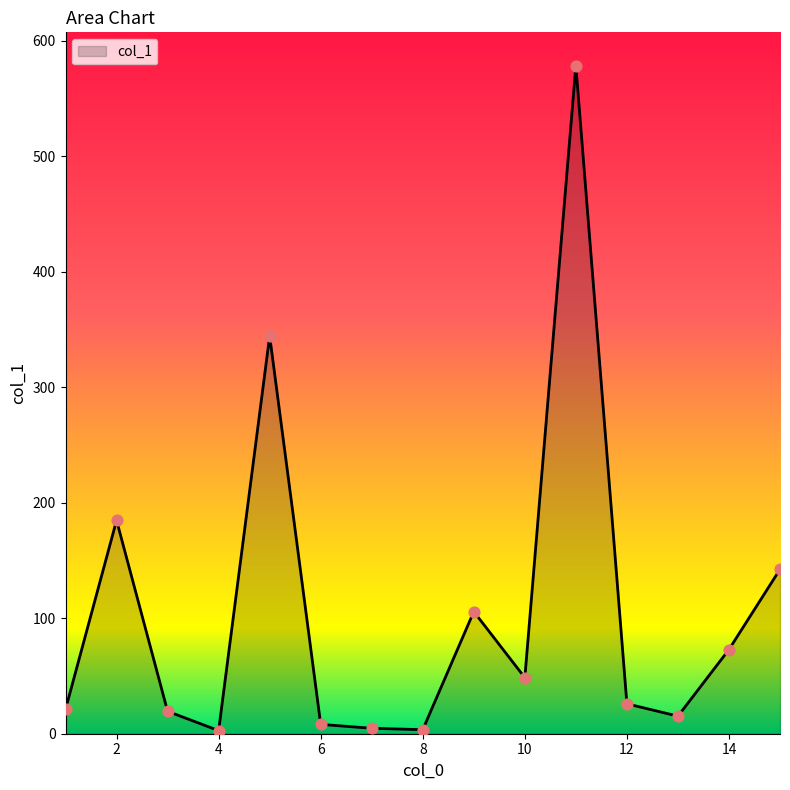

What is the difference between the maximum and minimum values?

575.5